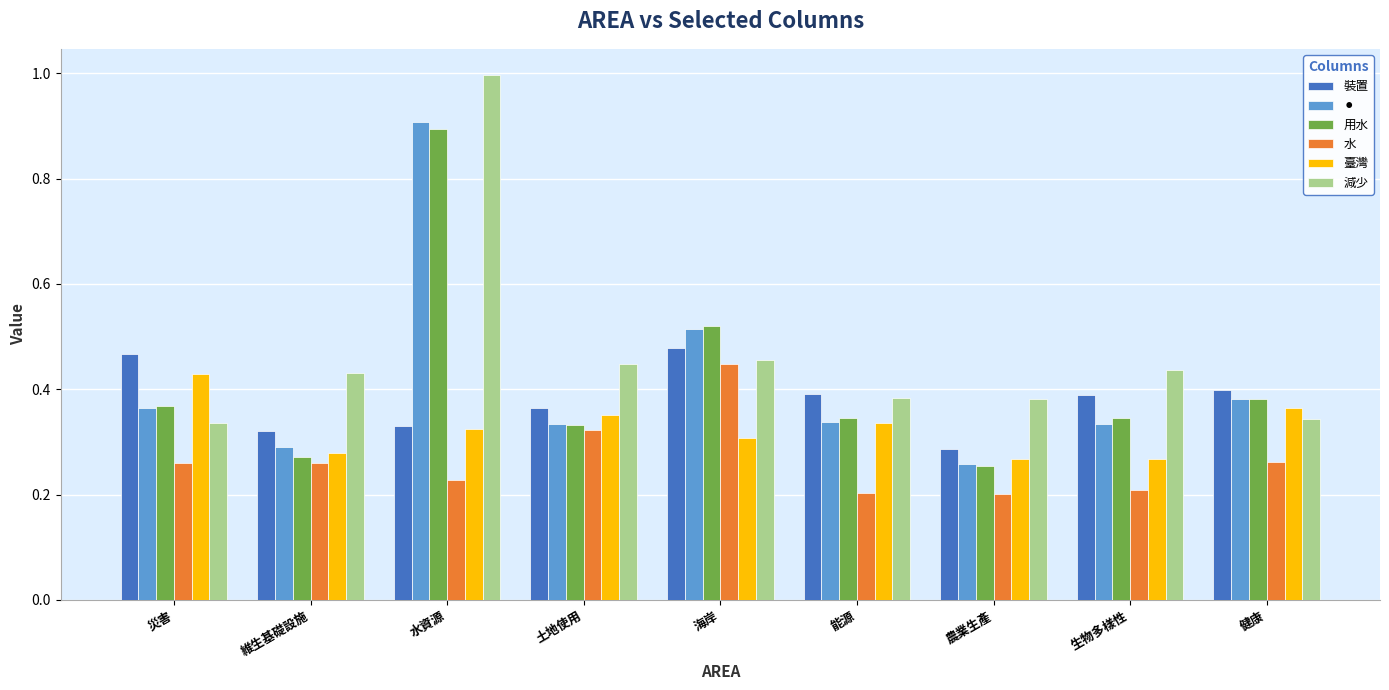

Is it true that 用水 equals 0.9 at 水資源?

True